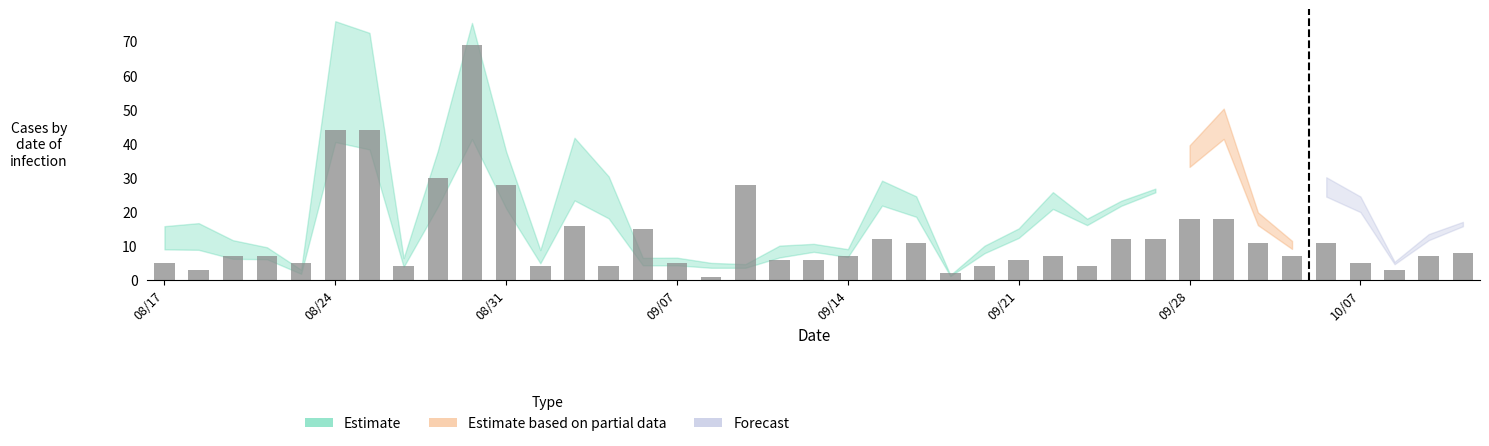

What is the value of the 22nd bar from the left?

12